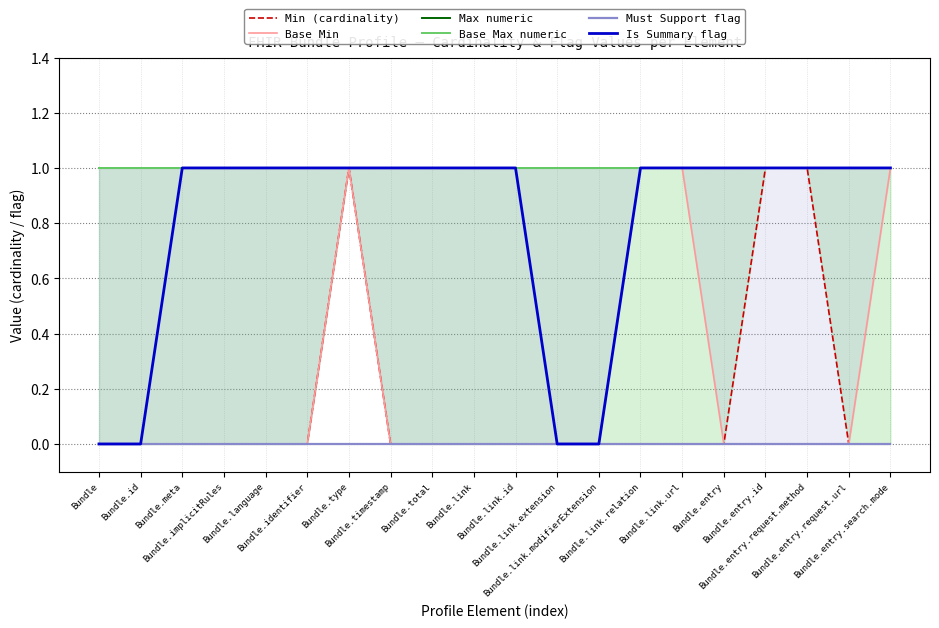

Count the Base Min values in the range 0 to 1.

20